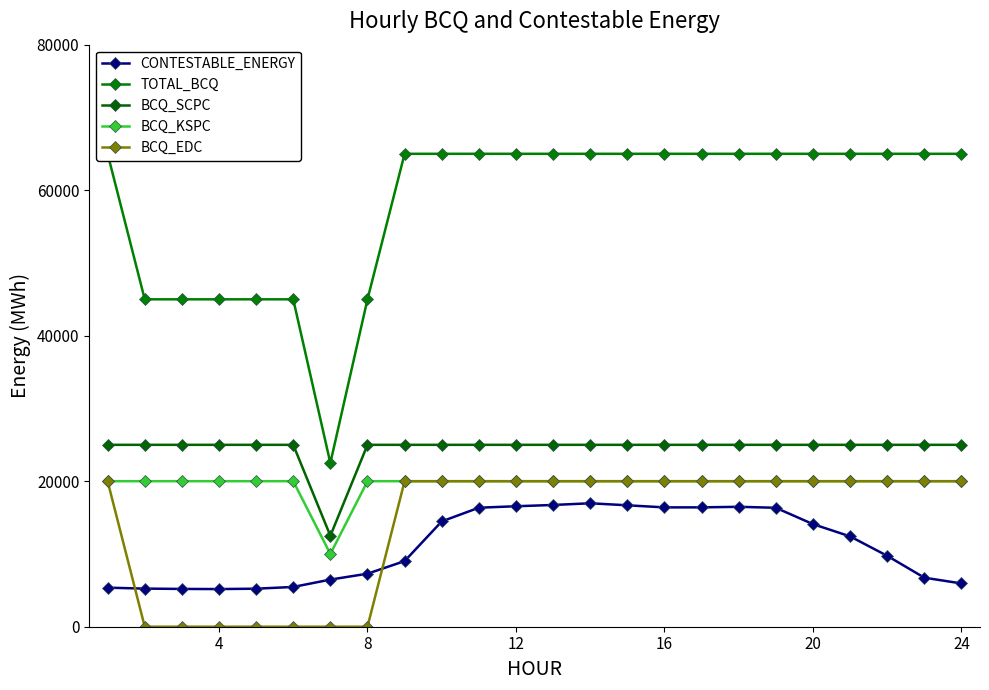

Which series has the largest total across all categories?

TOTAL_BCQ